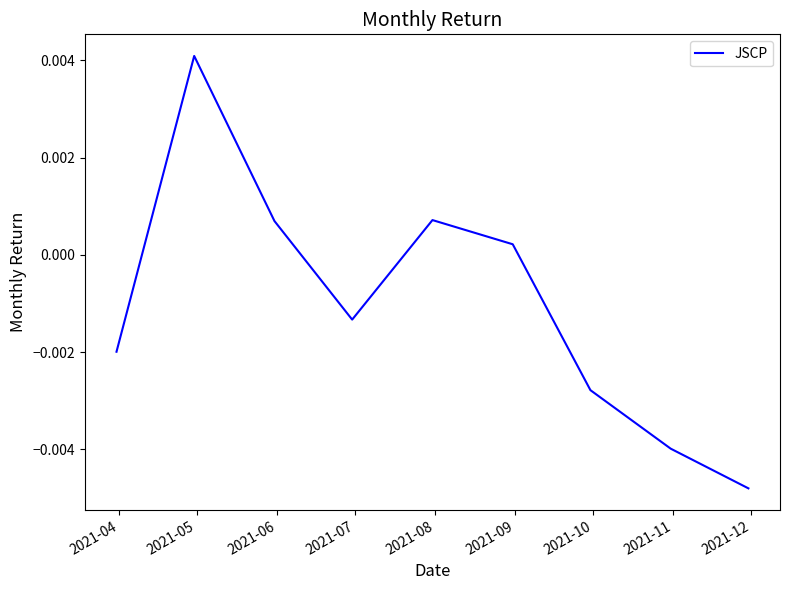

Count the number of values greater than 0.

4